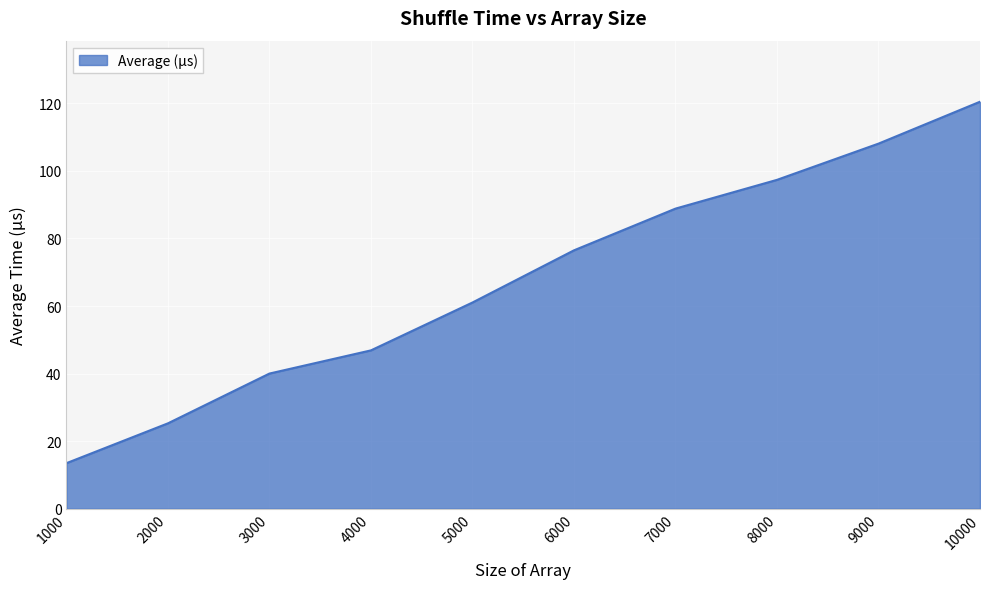

Between 2000 and 3000, which is larger?

3000